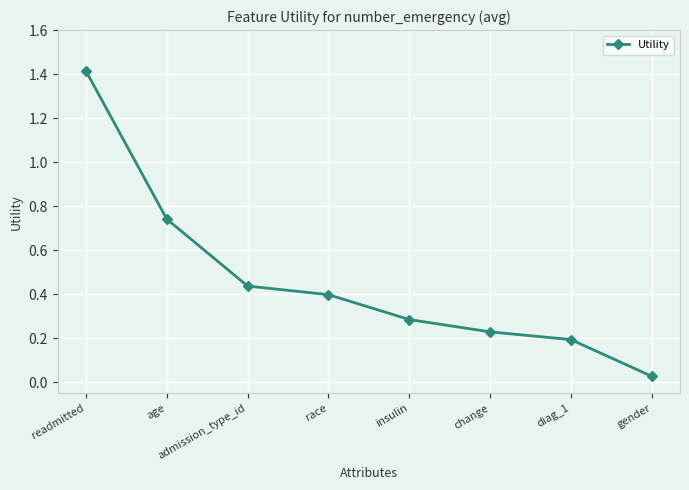

Rank the categories by value from lowest to highest.

gender, diag_1, change, insulin, race, admission_type_id, age, readmitted